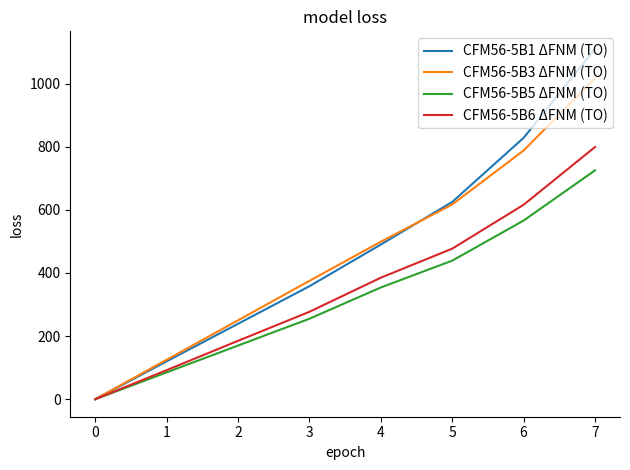

Reading left to right, extract all data points from this chart.

CFM56-5B1 ΔFNM (TO): 0	120	239	358	490	625	828	1110
CFM56-5B3 ΔFNM (TO): 0	125	250	375	499	617	788	1016
CFM56-5B5 ΔFNM (TO): 0	85	170	255	354	439	566	725
CFM56-5B6 ΔFNM (TO): 0	92	185	277	385	477	616	799